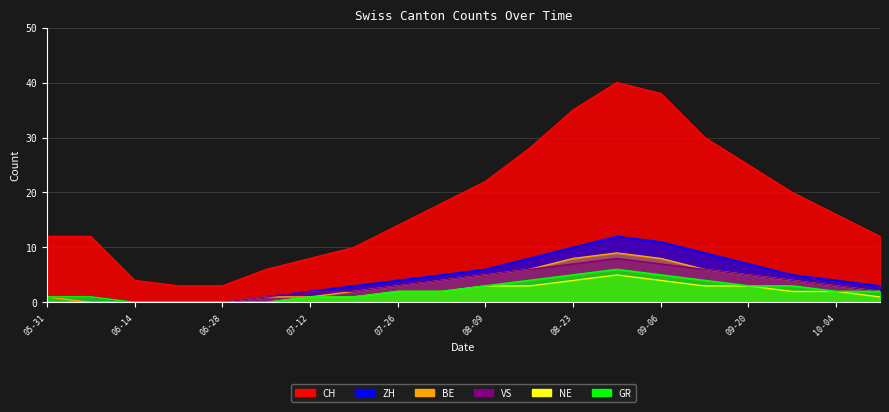

True or false: BE has a value of 7 at 2020-09-27.

False